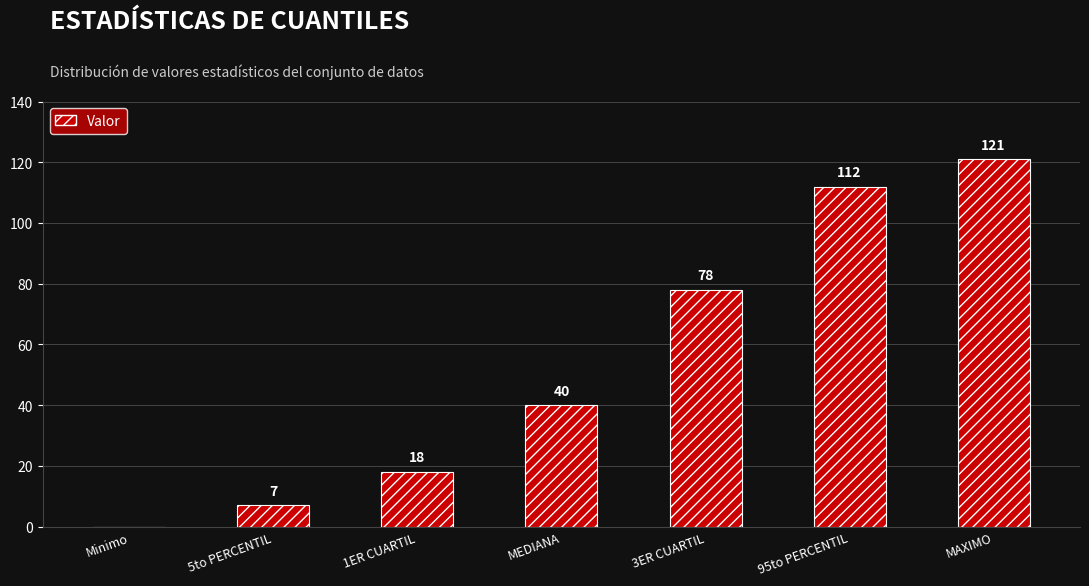

Is it true that the value at 1ER CUARTIL is 18?

True